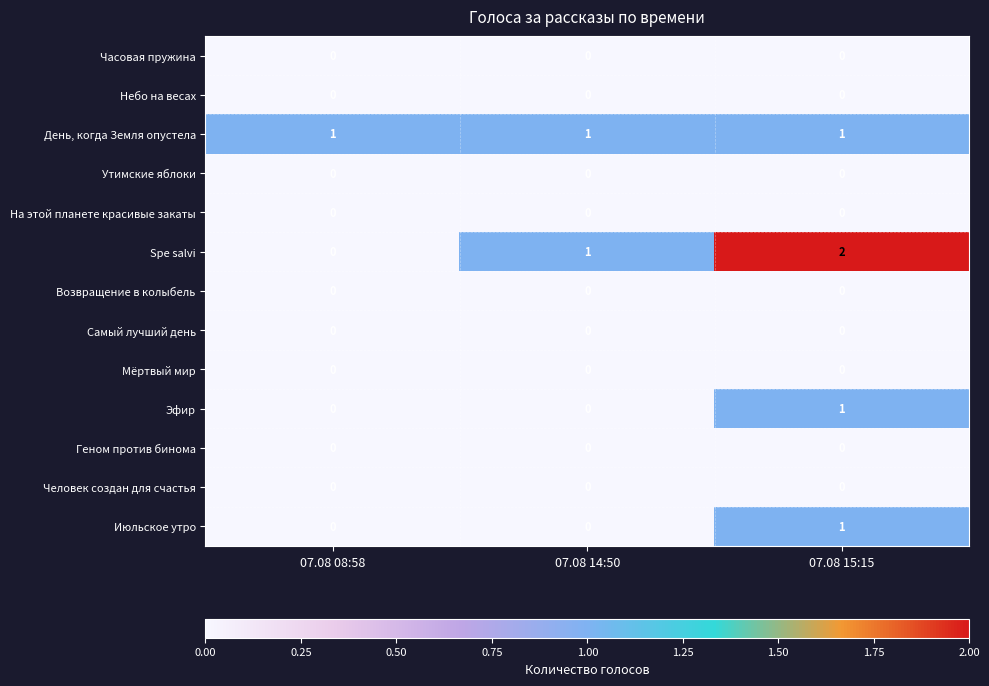

The Spe salvi series shows 0 at 07.08 14:50. True or false?

False